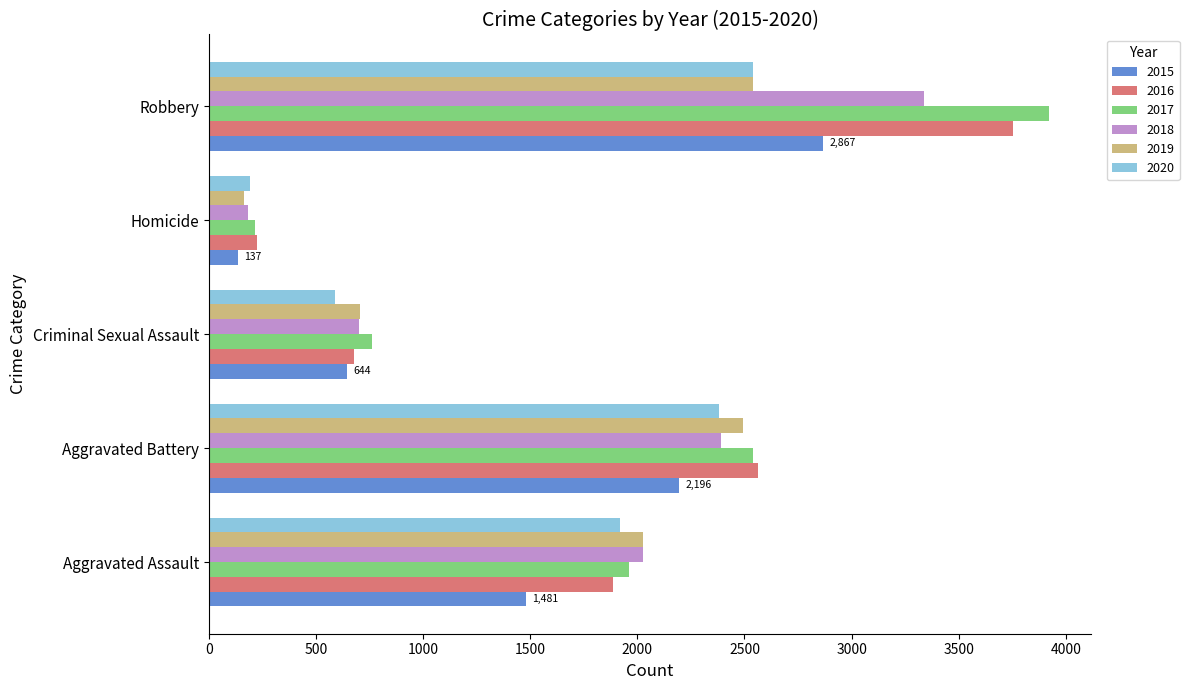

The value of 2015 at Aggravated Battery is 2196. True or false?

True